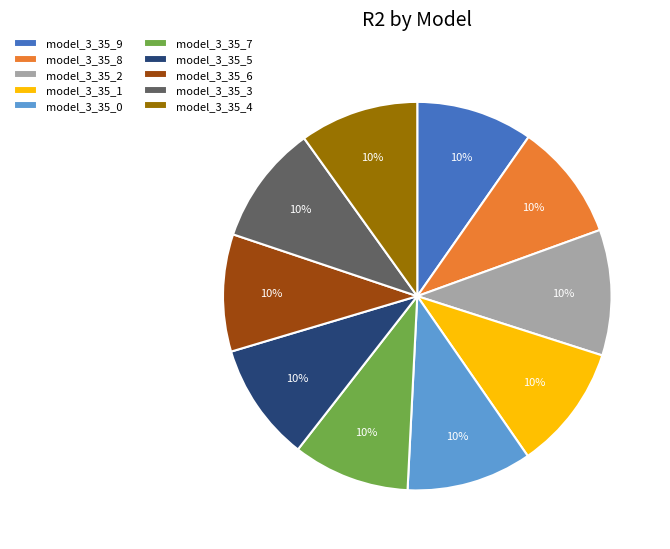

Combined, do model_3_35_0 and model_3_35_9 account for over 50%?

No